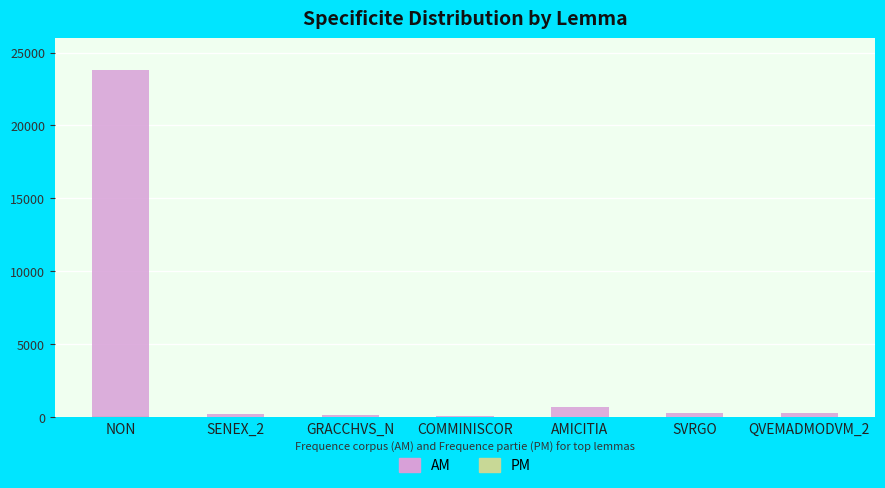

Which category has the lowest value in the AM series?

COMMINISCOR